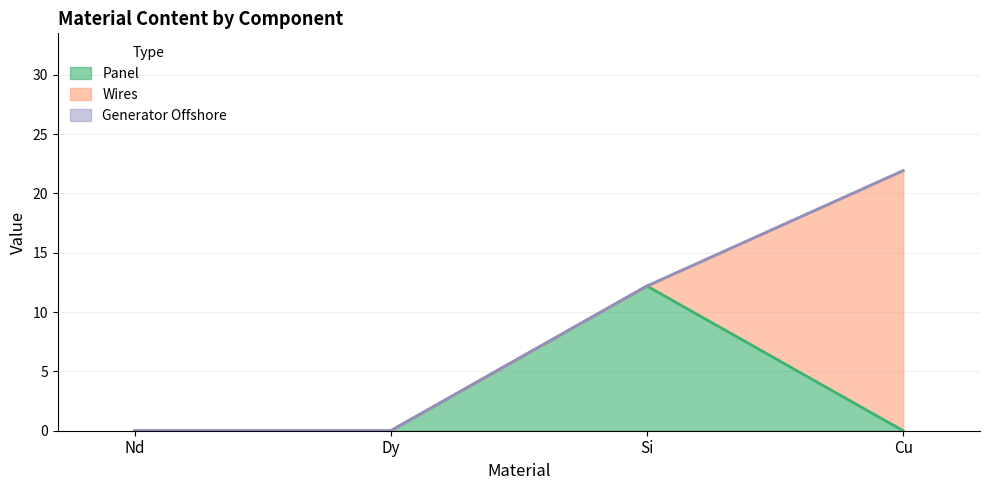

Where do Panel and Wires first cross each other?

Si and Cu